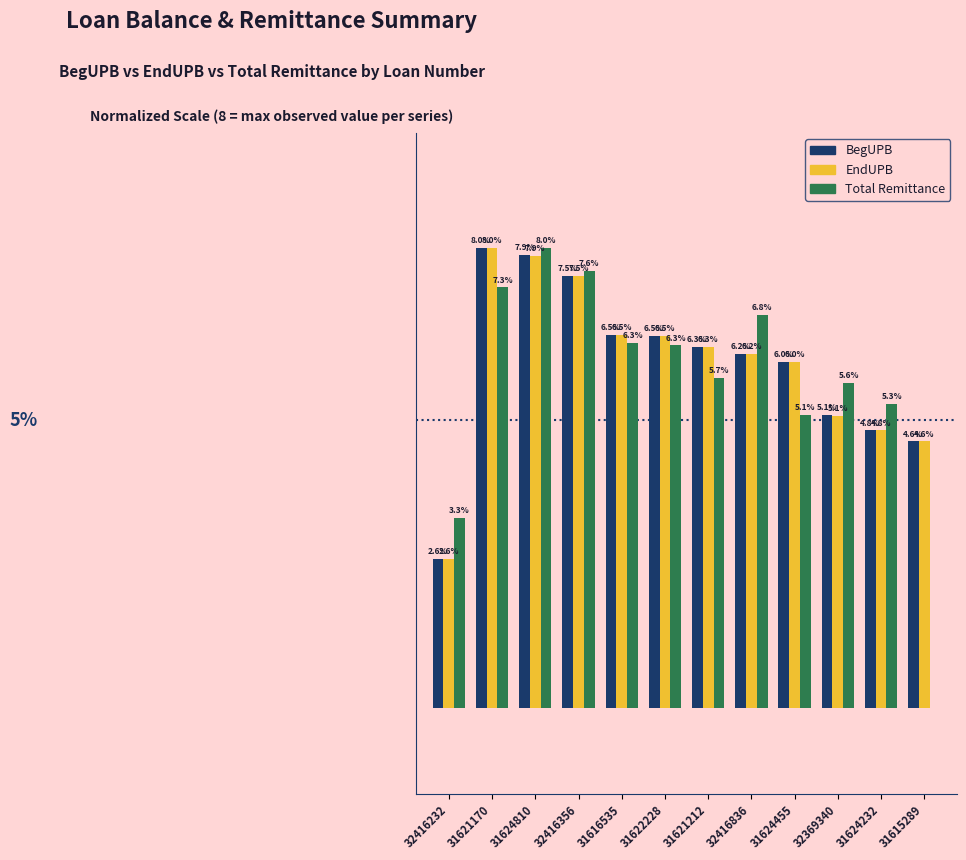

At how many categories does at least one series exceed 7?

3